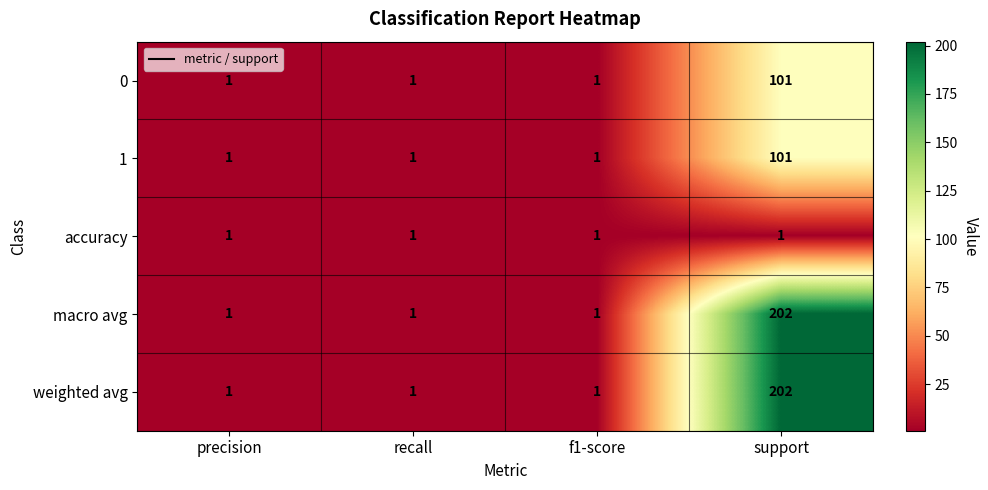

True or false: accuracy has a value of 2 at f1-score.

False